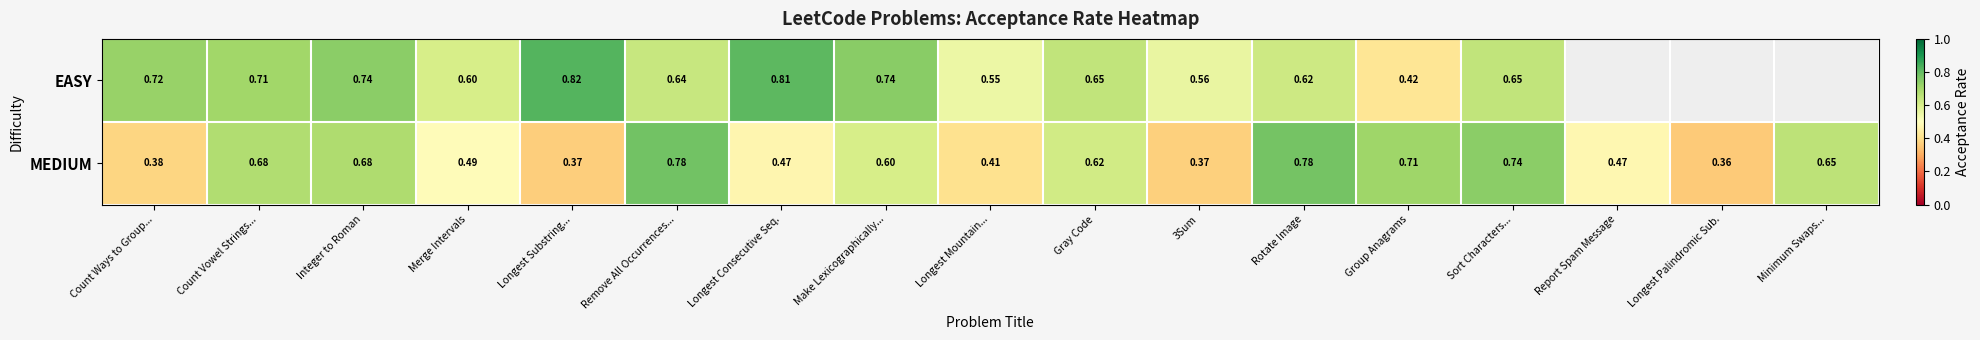

At Longest Mountain..., list the series in order from largest to smallest.

EASY, MEDIUM